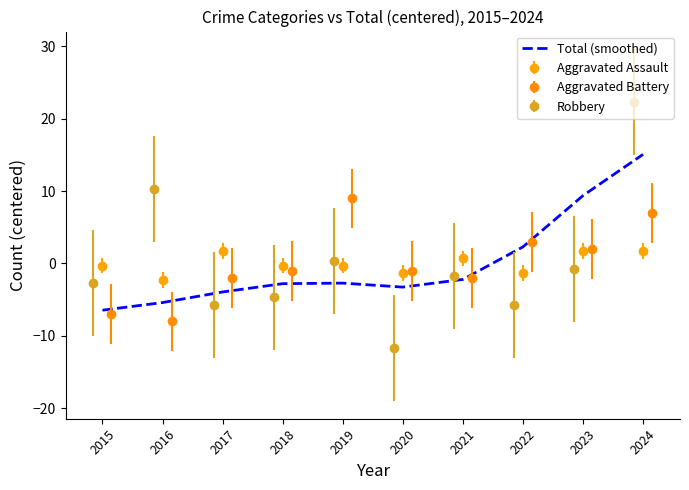

Rank the categories by value from lowest to highest.

2015, 2016, 2017, 2020, 2018, 2019, 2021, 2022, 2023, 2024